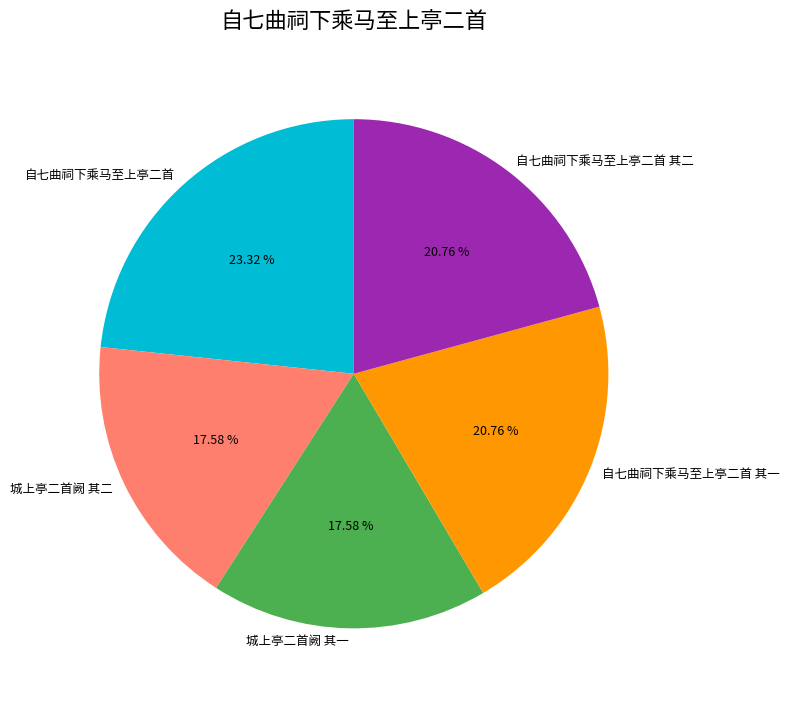

To the nearest percent, what is the difference between the 城上亭二首阙 其二 and 自七曲祠下乘马至上亭二首 其一 slice percentages?

3%